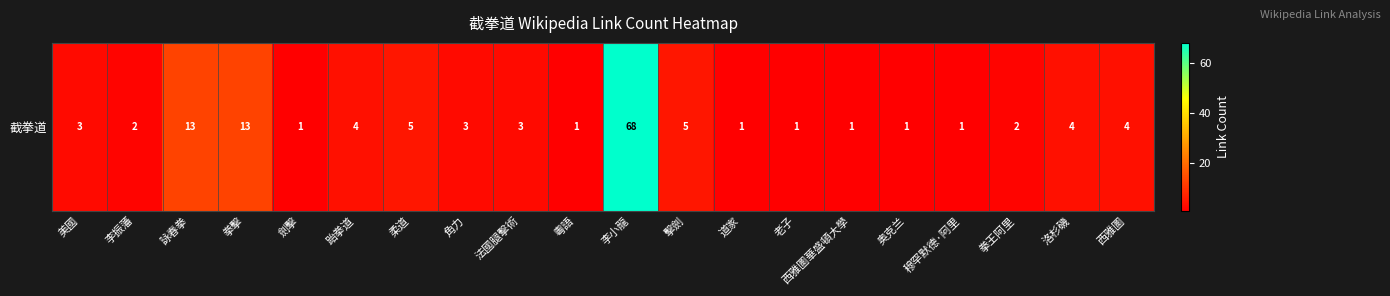

What is the sum of all values?

136